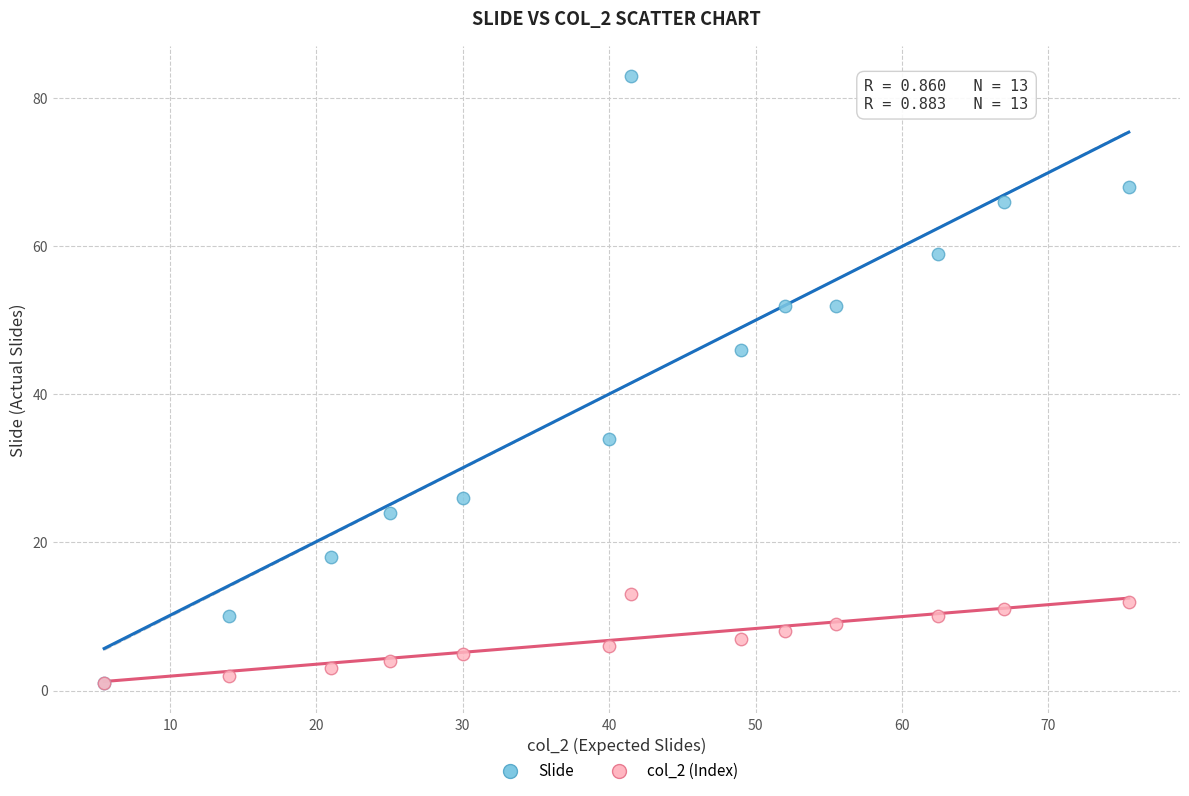

What are all the series names shown in the legend?

Slide, col_2 (Index)